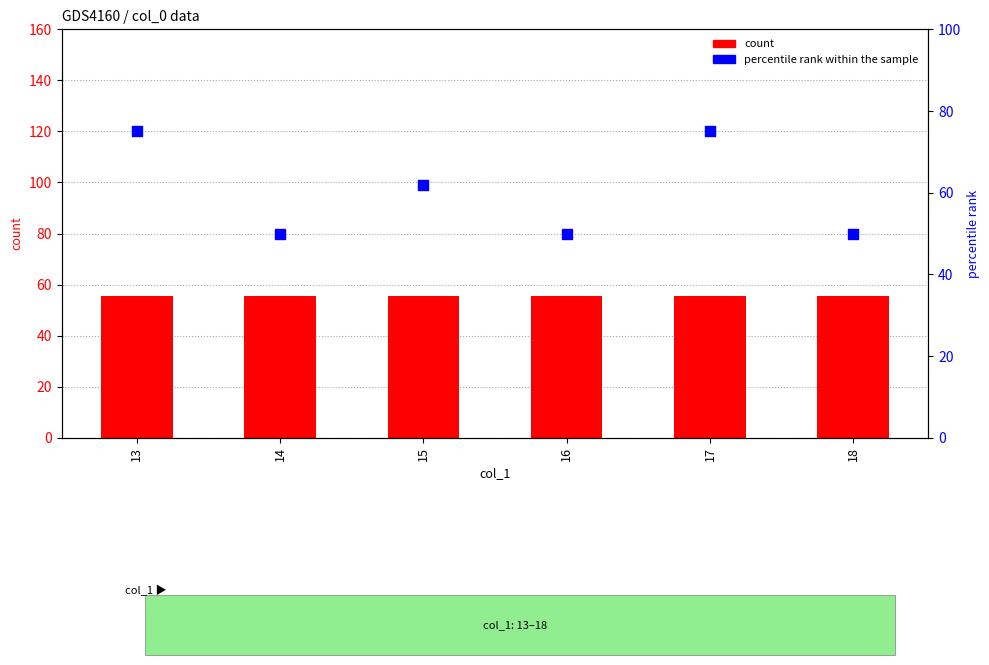

Which series contains the lowest Y value?

percentile rank within the sample